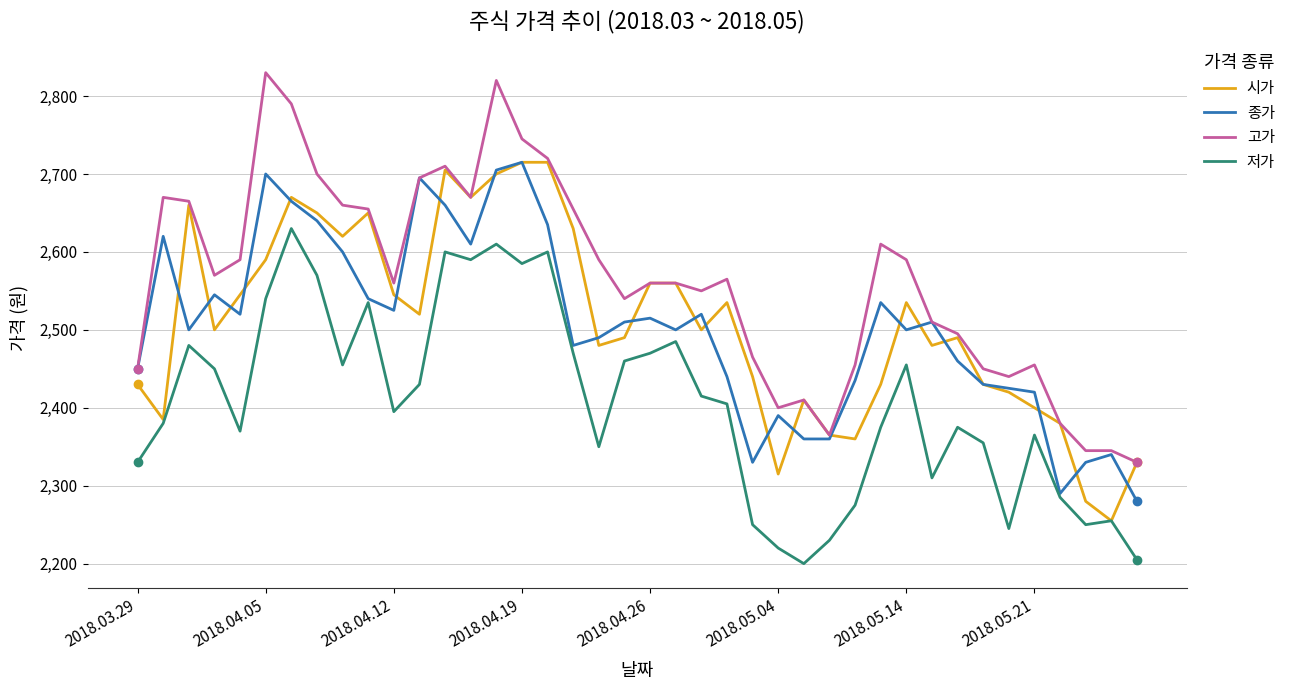

Which series has the largest total across all categories?

고가